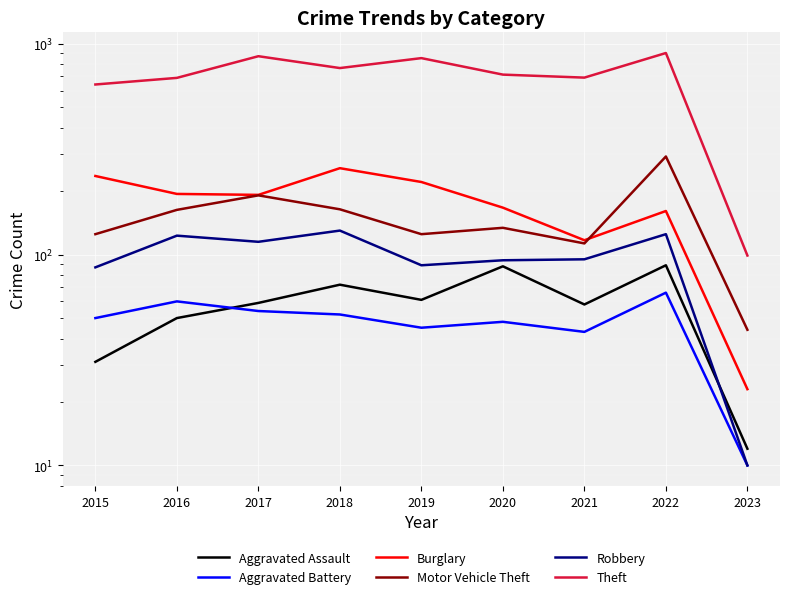

What are all the series names shown in the legend?

Aggravated Assault, Aggravated Battery, Burglary, Motor Vehicle Theft, Robbery, Theft